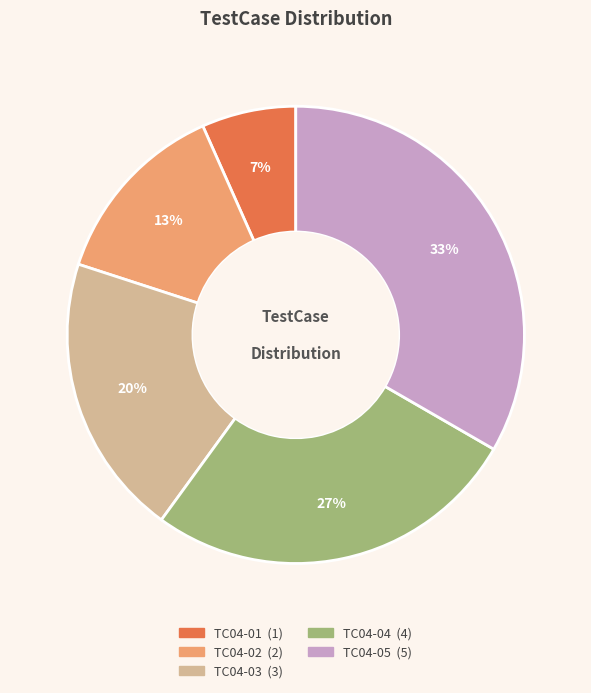

What is the smallest slice in the pie chart?

TC04-01